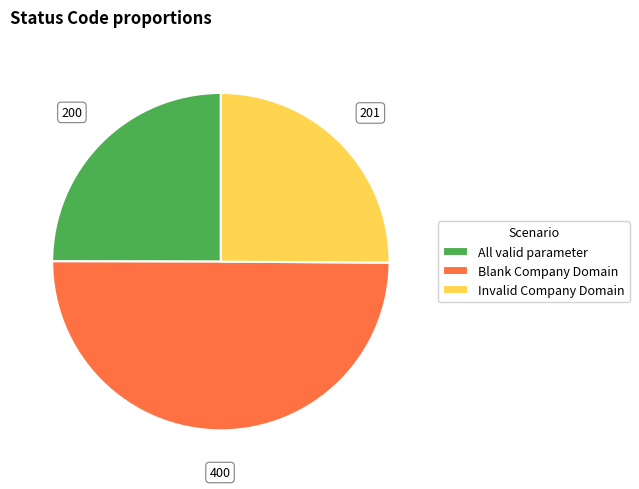

Is the sum of All valid parameter and Blank Company Domain greater than half?

Yes